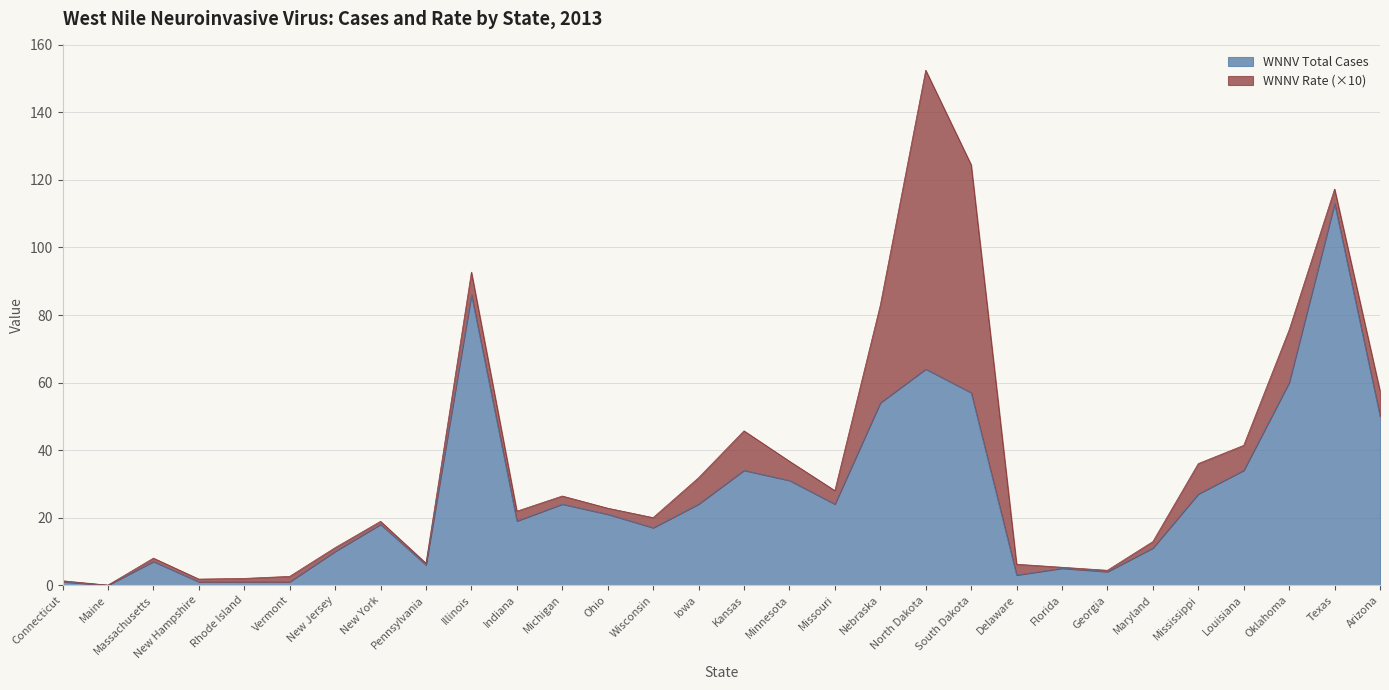

What is the difference between the maximum and second lowest values?

112